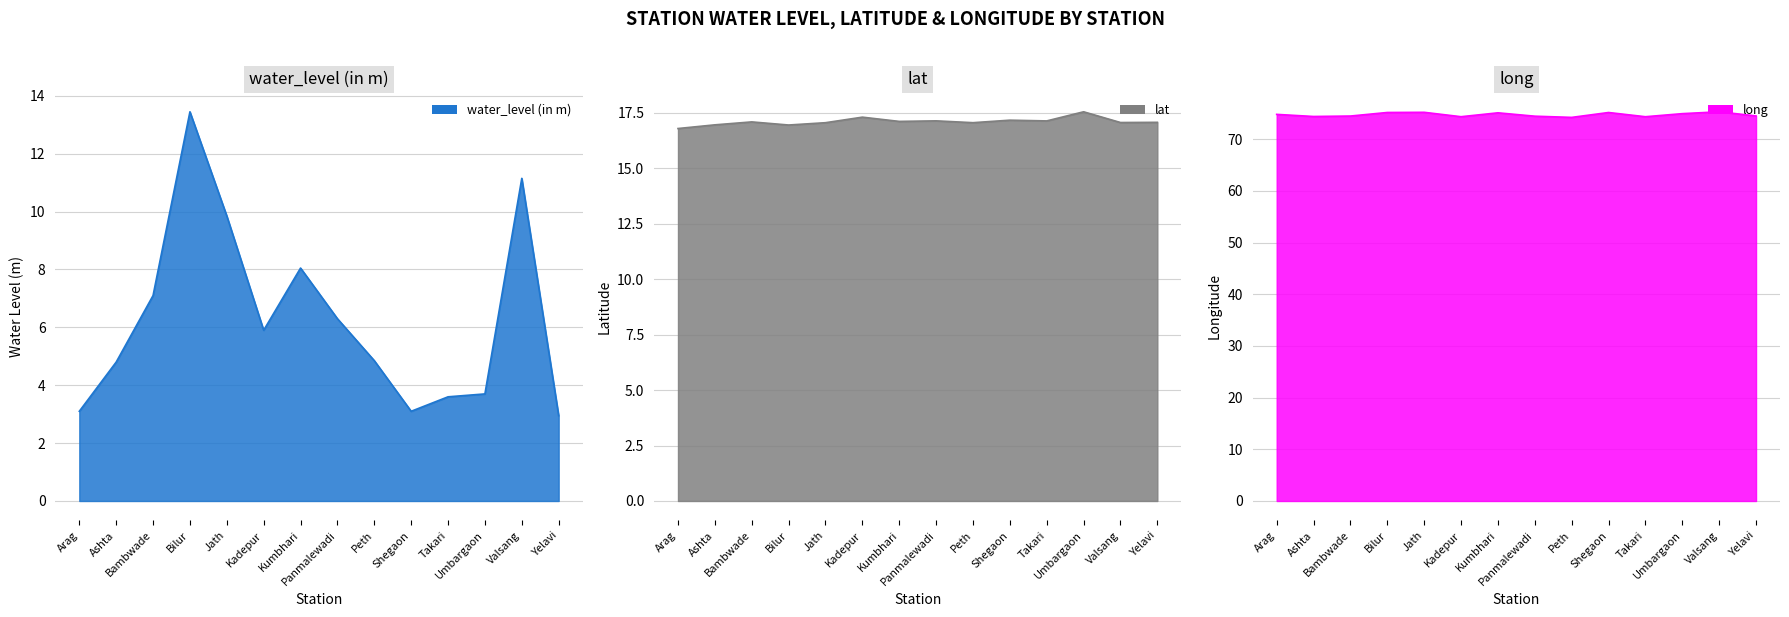

Does the chart display data point markers on the line(s)?

No